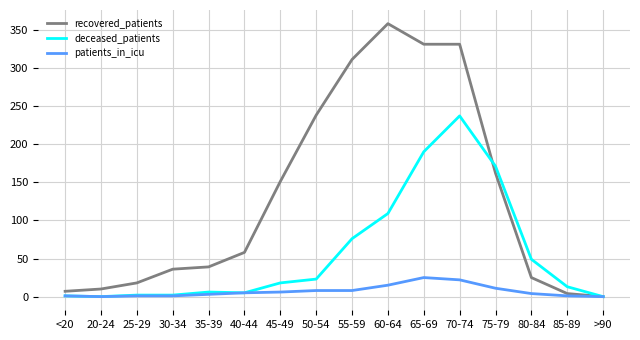

At which category is the sum across all series the highest?

70-74